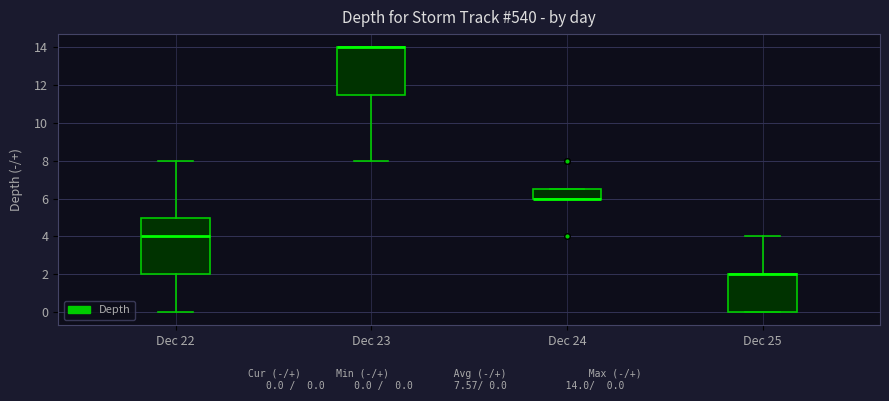

Reading left to right, read every box against the y-axis: the position of its median line, the range the box covers, and the ends of its whiskers. The values are not printed on the chart, so give them approximately, as read against the axis.

Dec 22: median 4.0, box 2.0 to 5.0, whiskers 0.0 to 8.0
Dec 23: median 14.0 (drawn on the box's upper edge), box 11.6 to 14.0, whiskers 8.0 to 14.0
Dec 24: median 6.0 (drawn on the box's lower edge), box 6.0 to 6.6, whiskers 6.0 to 6.6
Dec 25: median 2.0 (drawn on the box's upper edge), box 0.0 to 2.0, whiskers 0.0 to 4.0